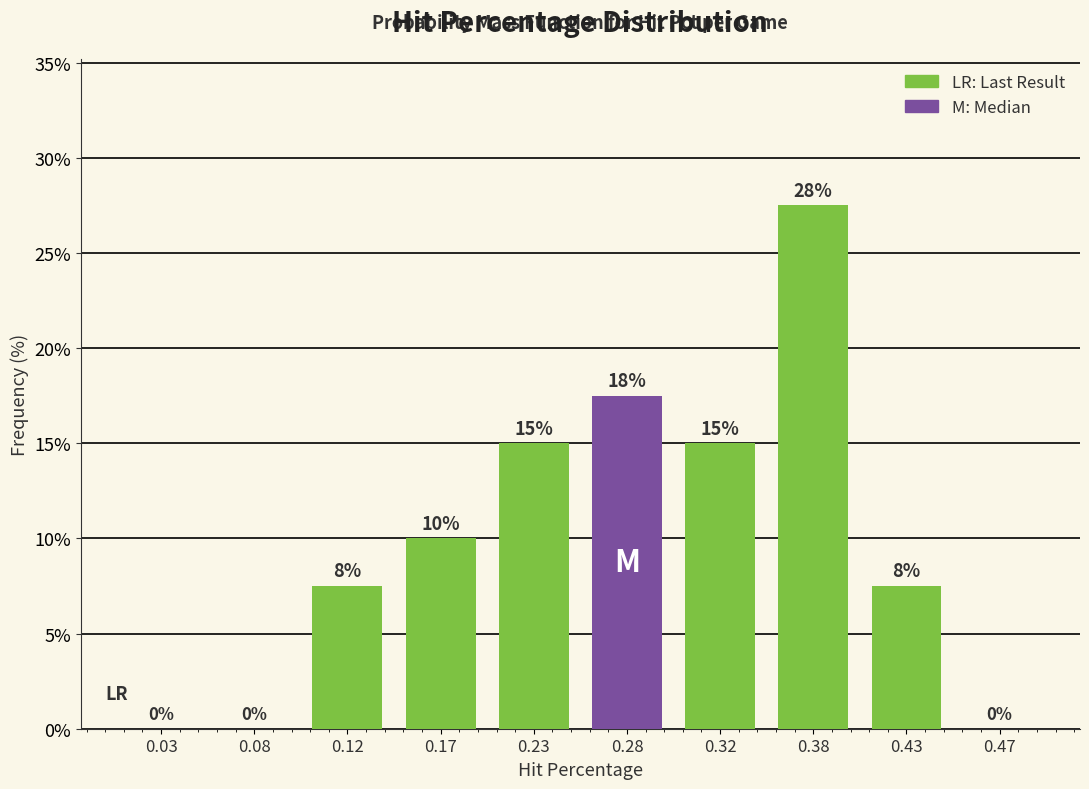

Over which range of the x-axis is the bar tallest?

0.35 to 0.40